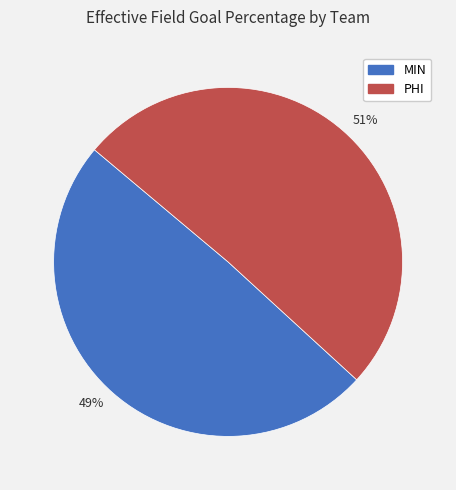

To the nearest percent, what is the average slice percentage?

50%